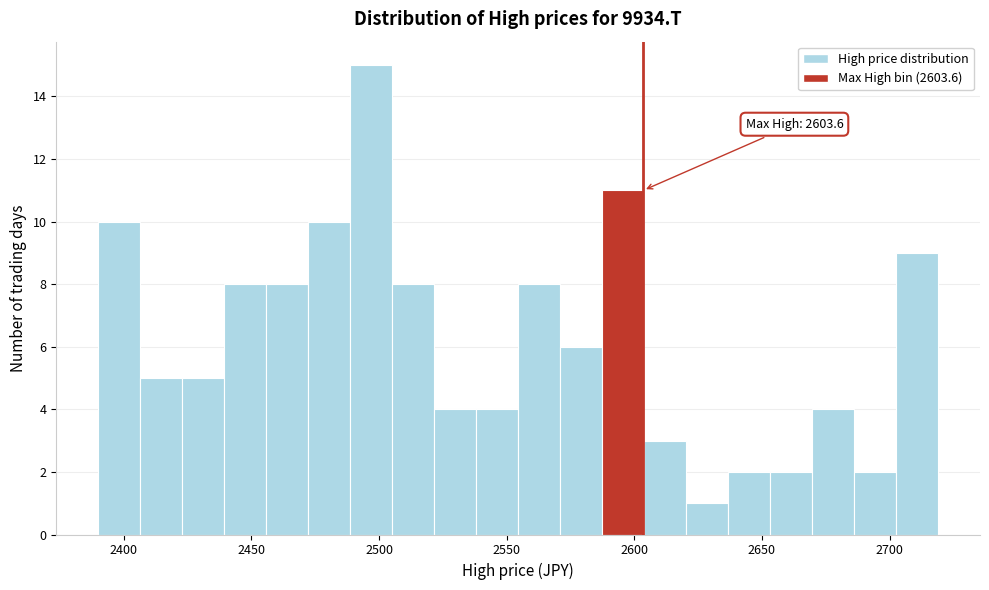

Read against the x-axis, roughly where is the centre of the tallest bar?

2495